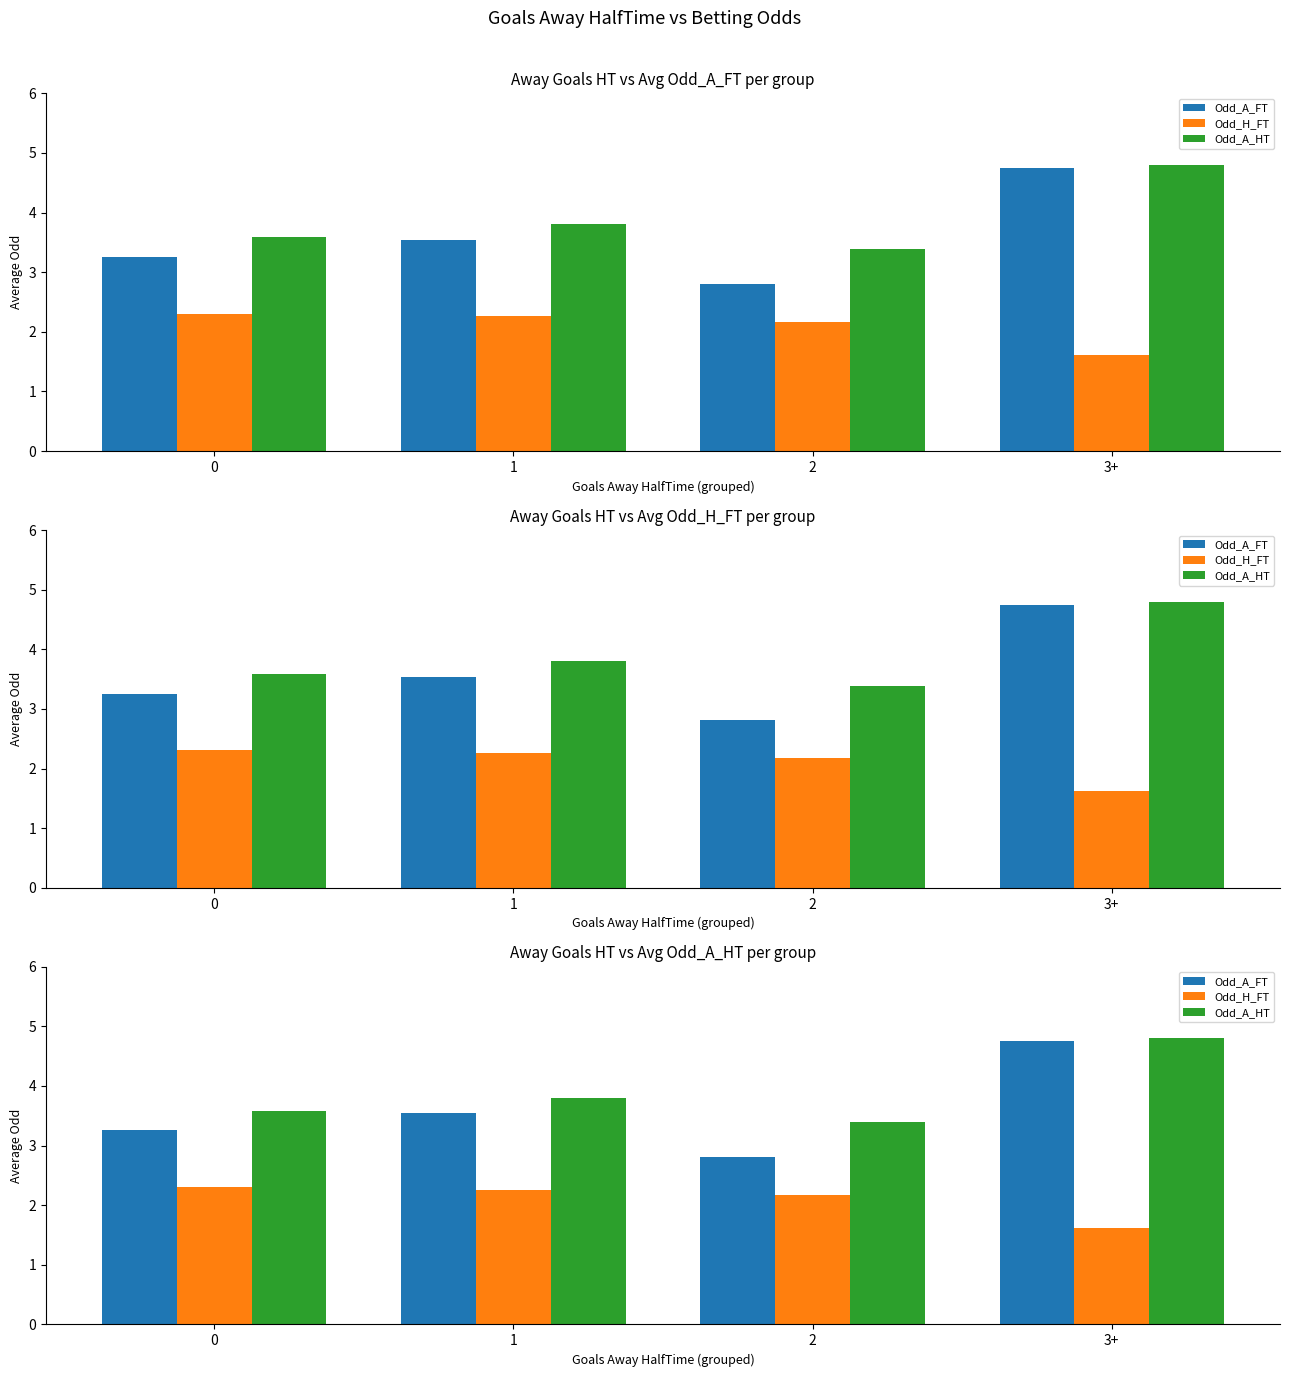

The Odd_A_FT series shows 3.1 at 3+. True or false?

False